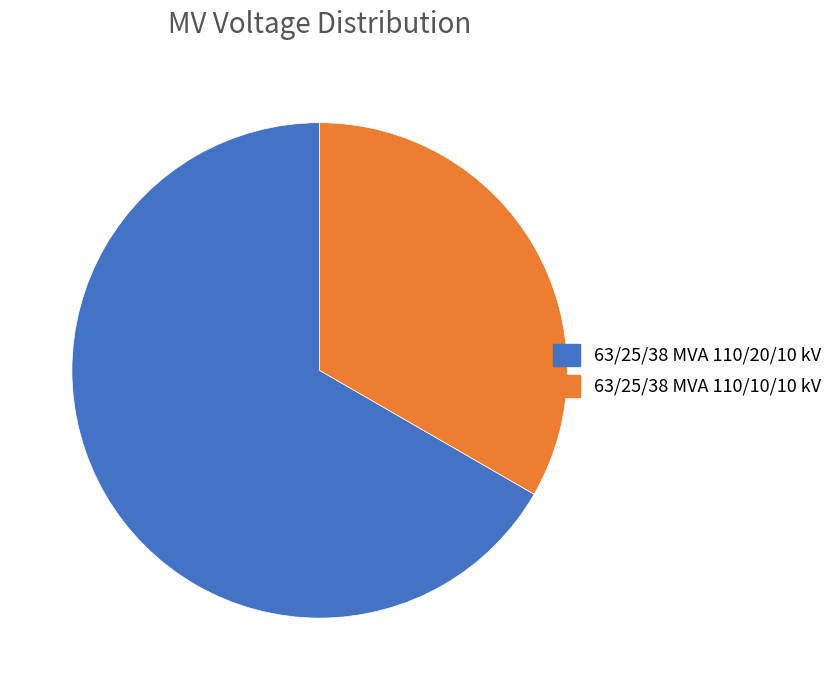

Which has a higher value, 63/25/38 MVA 110/20/10 kV or 63/25/38 MVA 110/10/10 kV?

63/25/38 MVA 110/20/10 kV